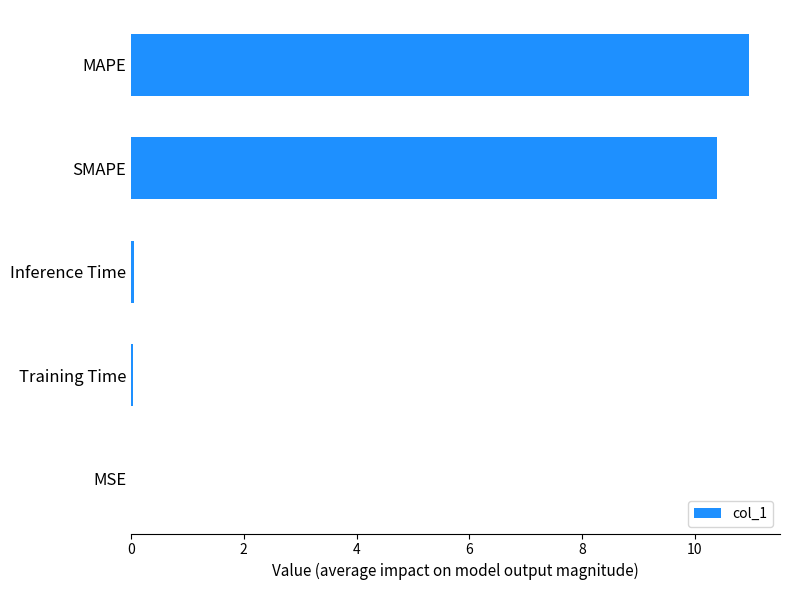

Approximately how many times larger is the value at MAPE compared to SMAPE?

1.1